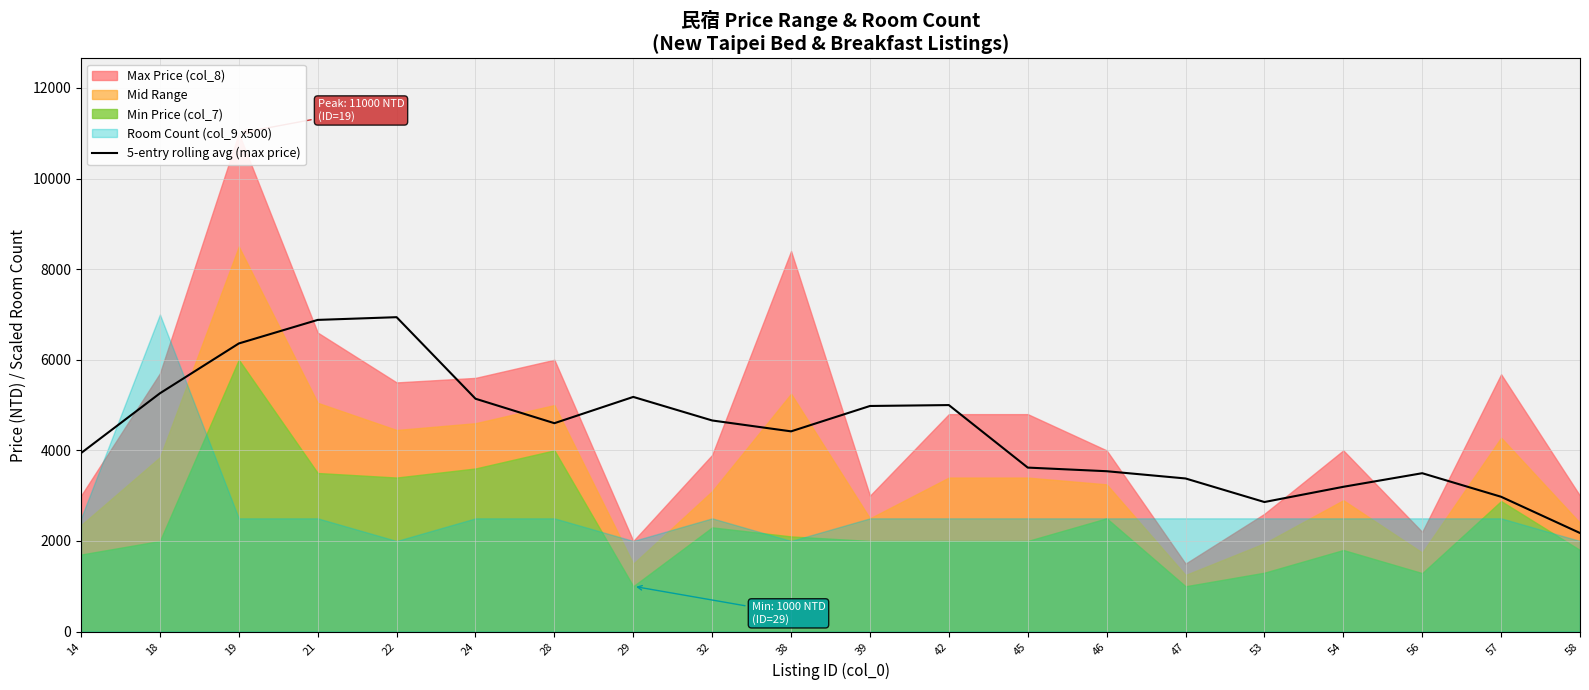

At which category does the data reach its first local valley?

28